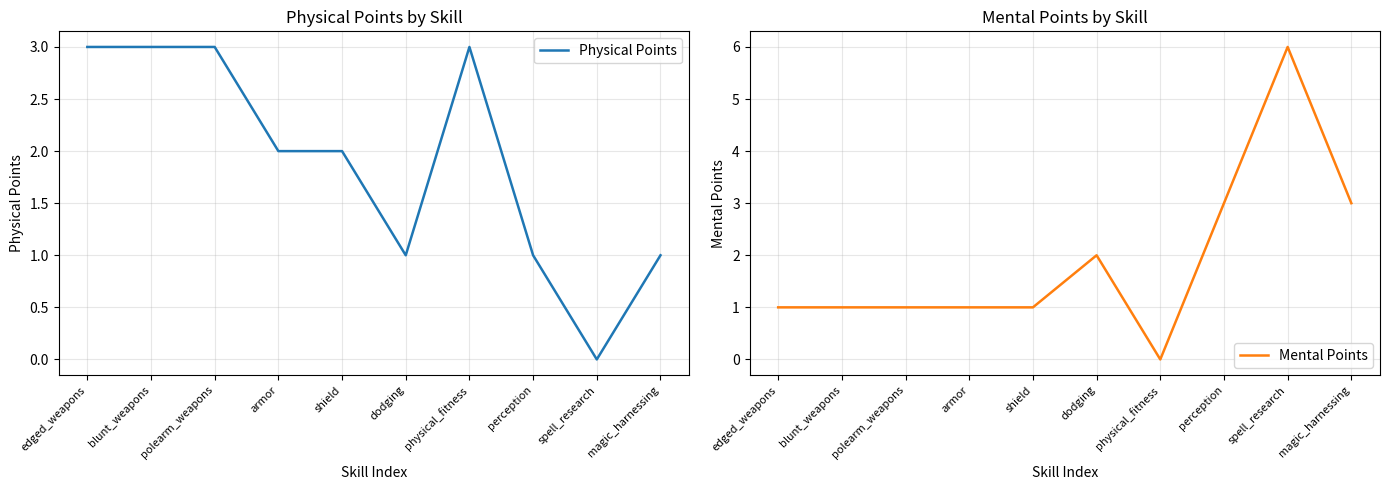

How many lines are shown in the chart?

2